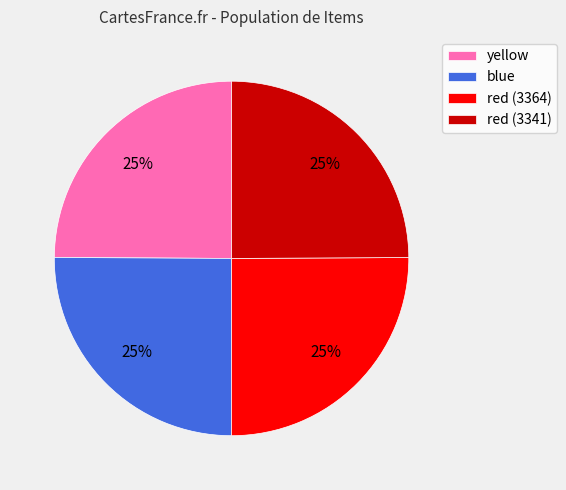

To the nearest percent, what is the combined percentage of red (3341) and yellow?

50%